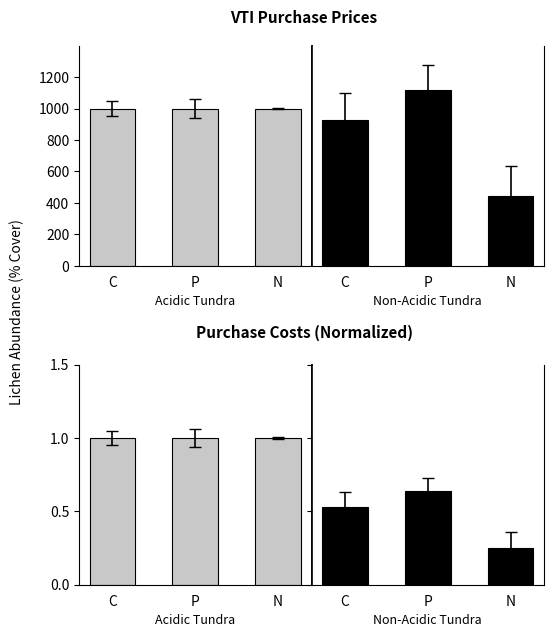

What is the label of the 3rd bar from the right?

C